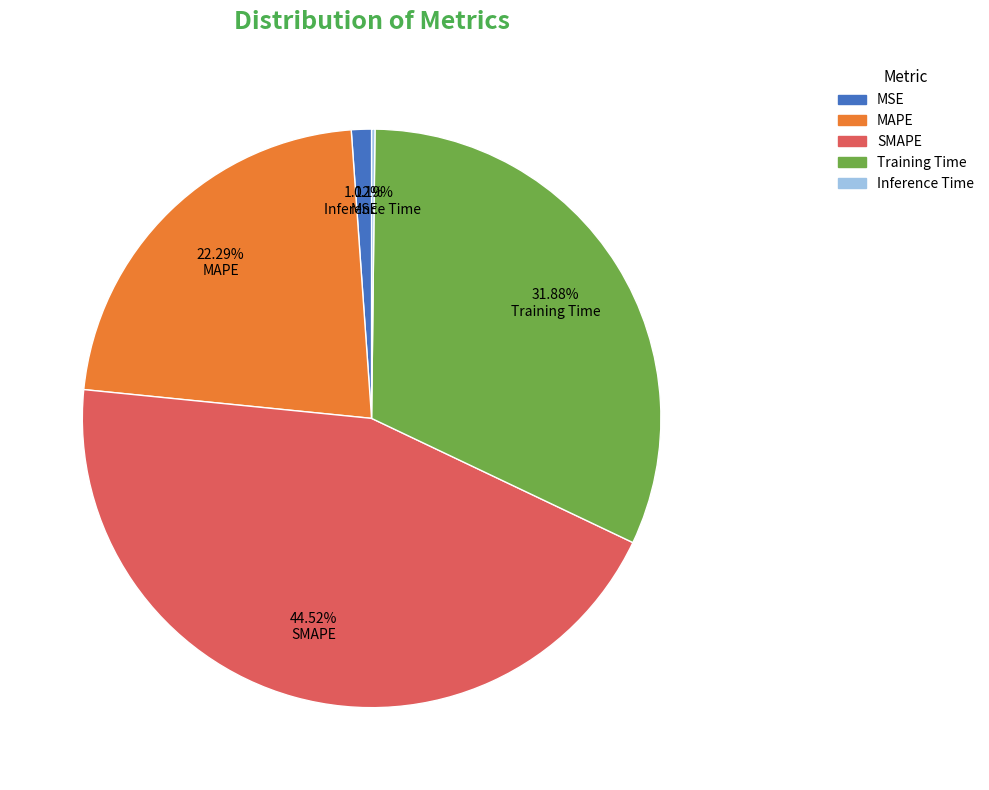

What is the largest slice in the pie chart?

SMAPE